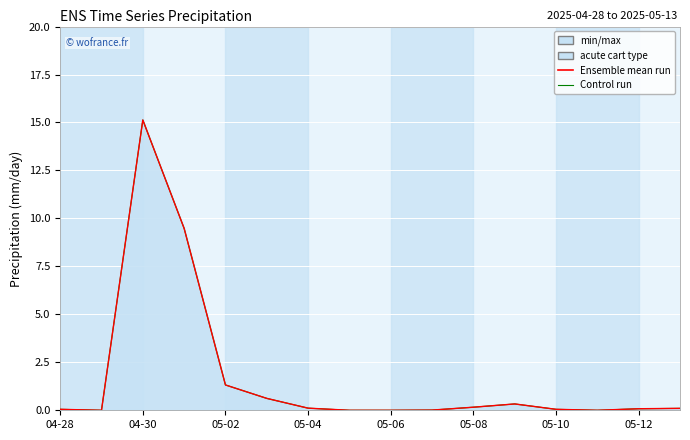

How many lines are shown in the chart?

2